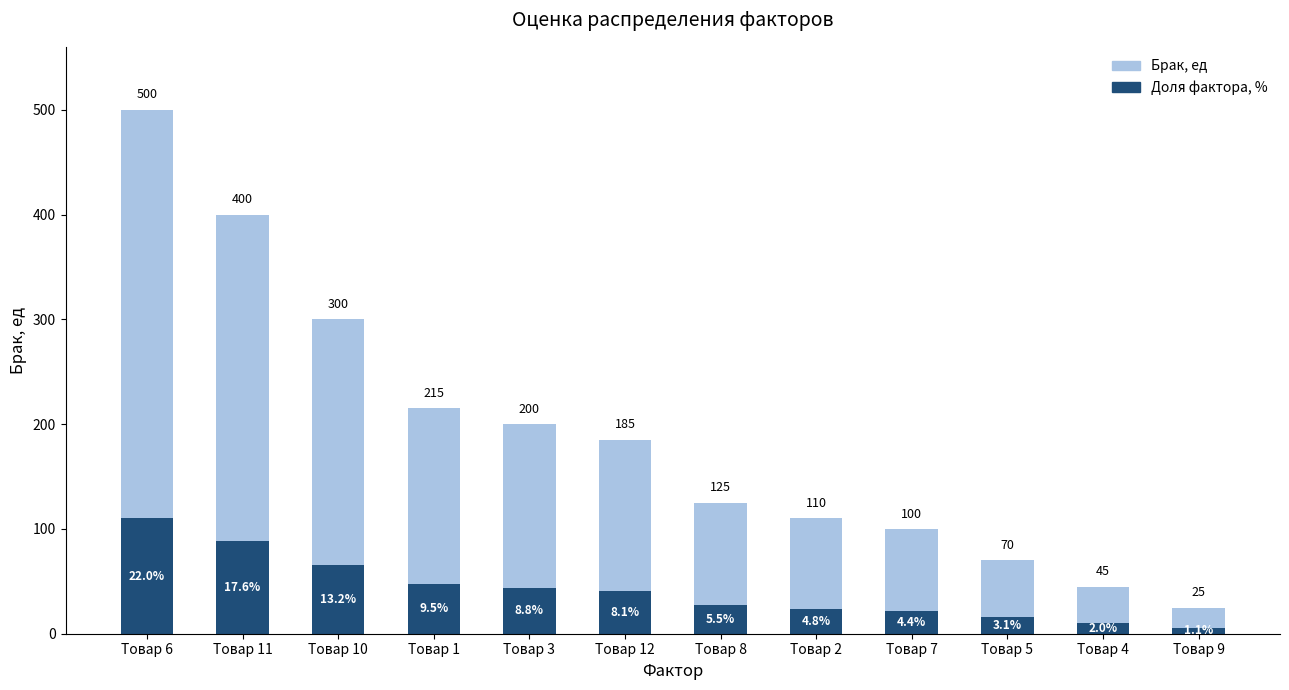

True or false: Доля фактора, % has a value of 47.5 at Товар 1.

True